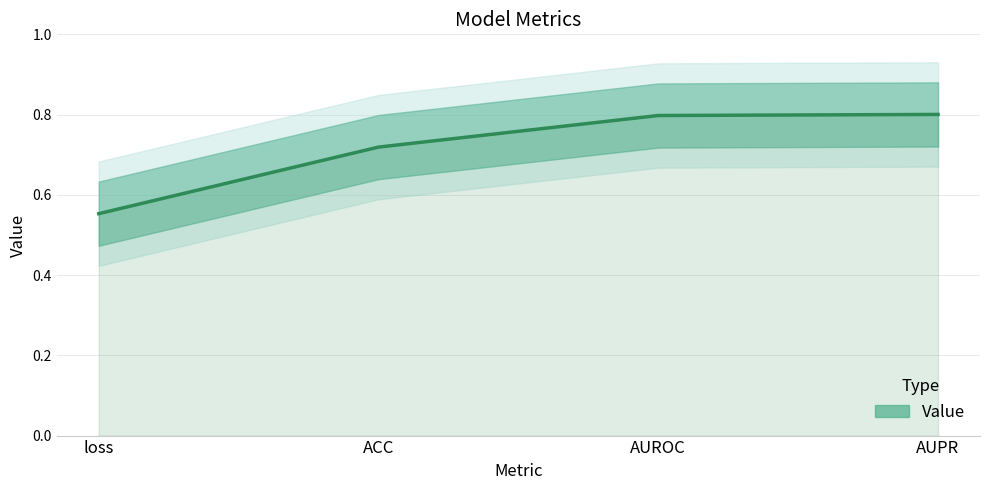

Which label corresponds to the smallest value in the chart?

loss